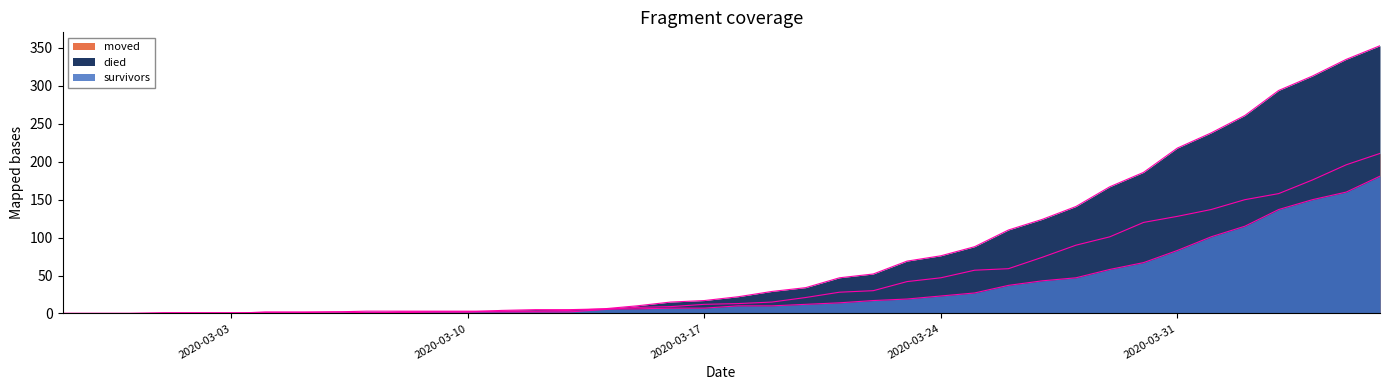

Count the number of data series in this chart.

3